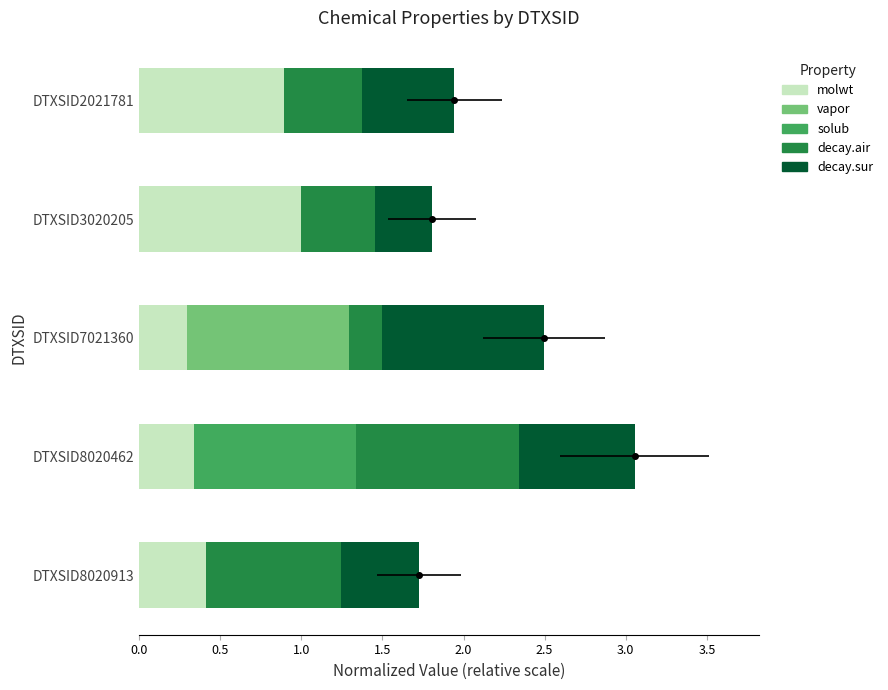

Is it true that molwt equals 1.5 at DTXSID2021781?

False